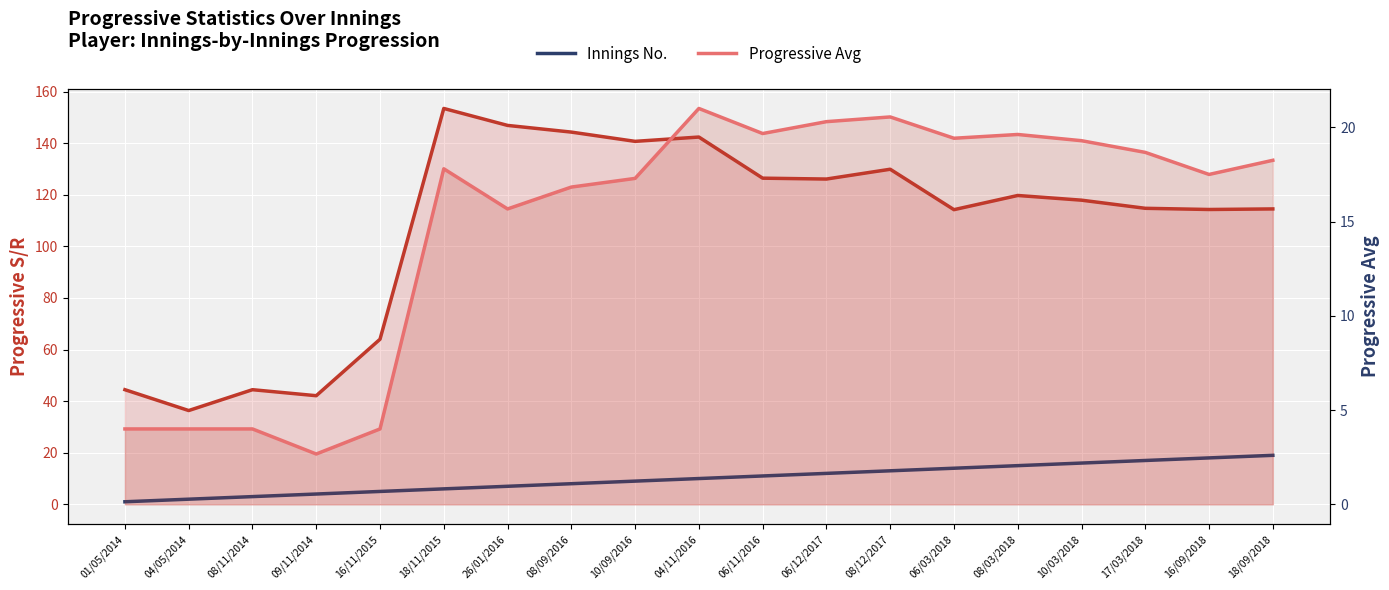

What is the highest value of the Progressive Avg series?

21.0